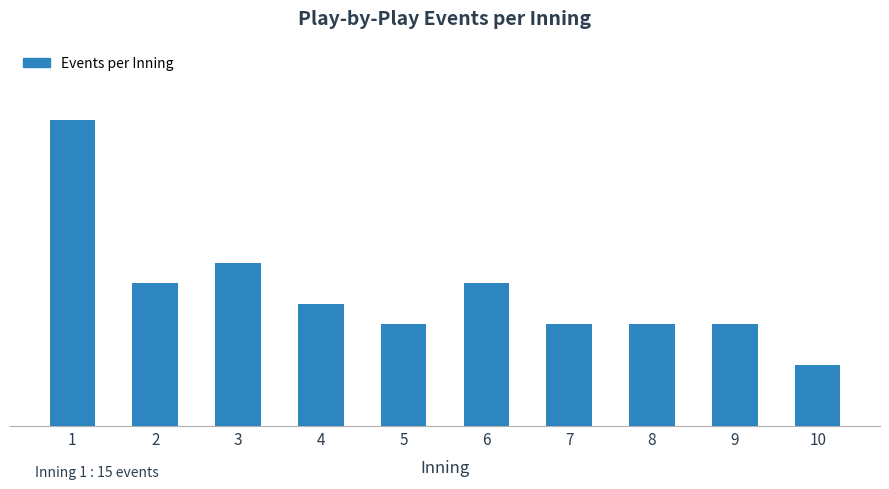

Does the chart contain any negative values?

No